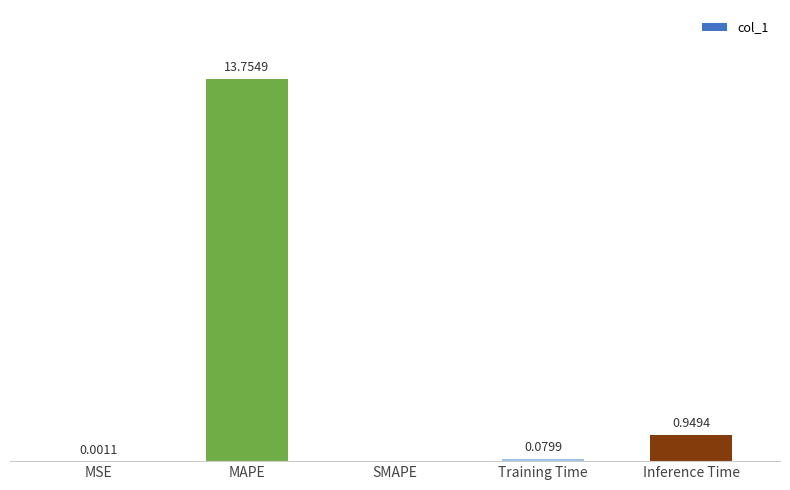

Where is the data nearest to the value 6?

Inference Time